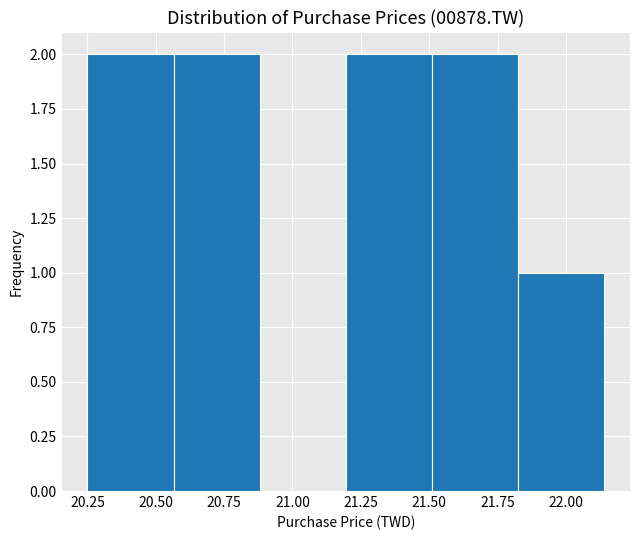

How tall is the bar that spans 21.195 to 21.510 on the x-axis? Neither the bar edges nor the heights are printed on the chart, so give them approximately, as read against the axes.

2